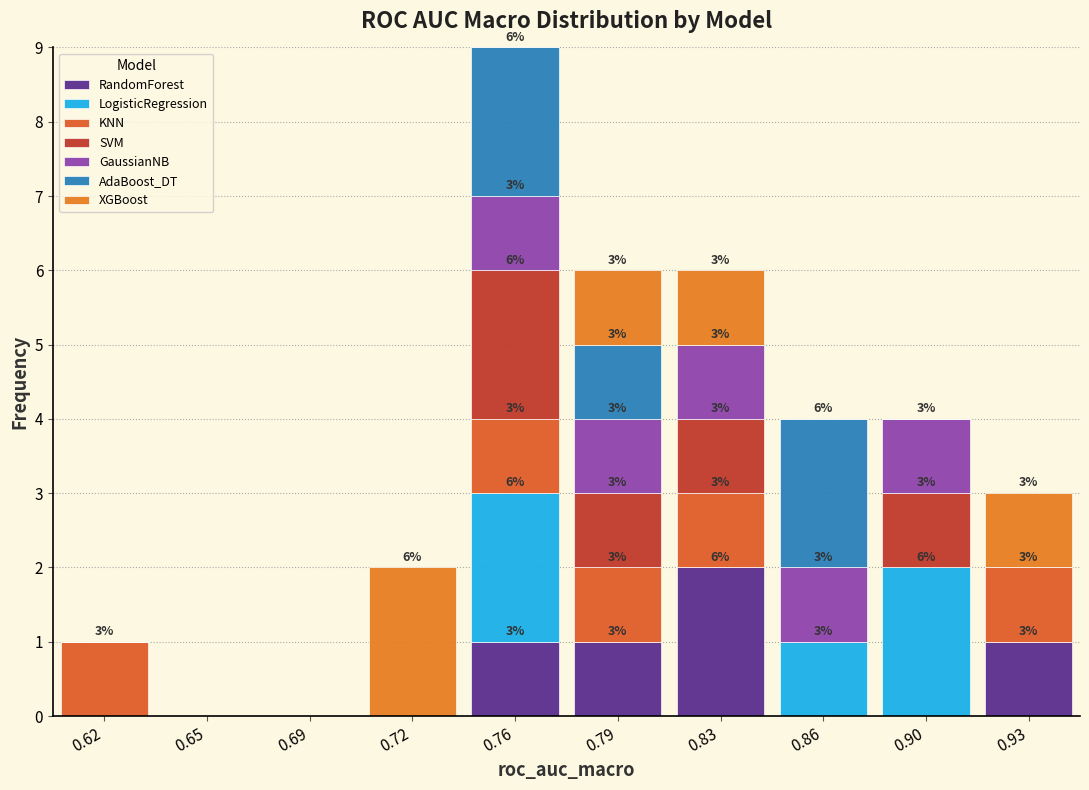

Which range on the x-axis has the tallest stacked bar (by total height)?

0.740 to 0.775